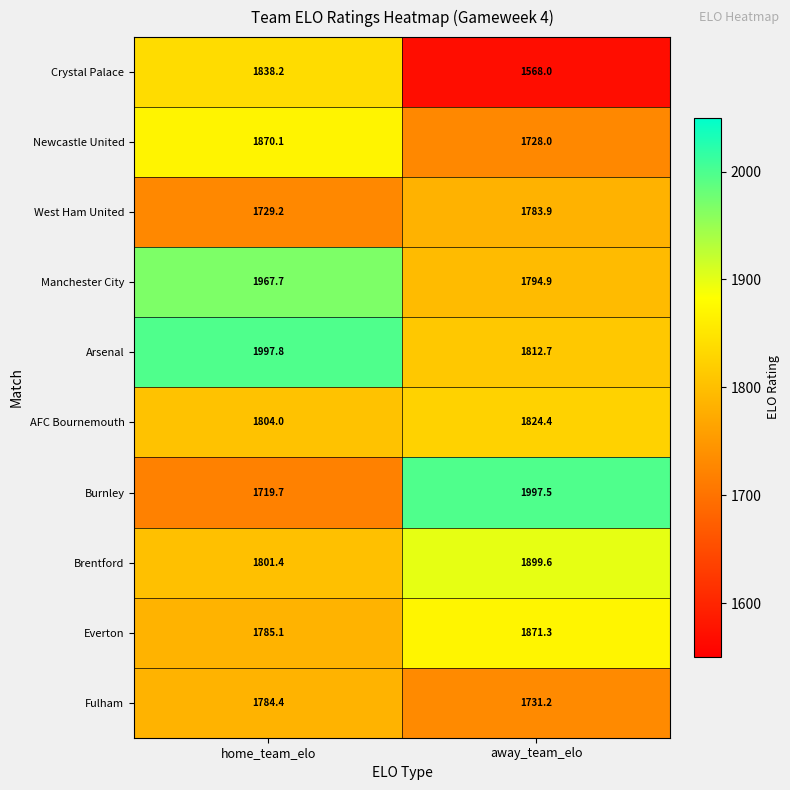

What is the greatest value displayed?

1997.8